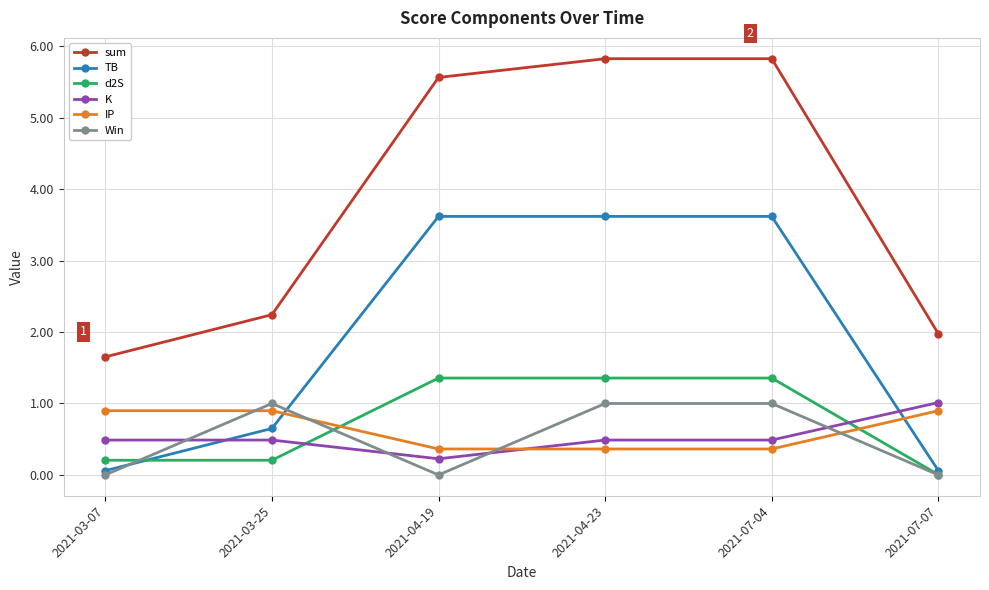

Where is TB nearest to the value 1?

2021-03-25